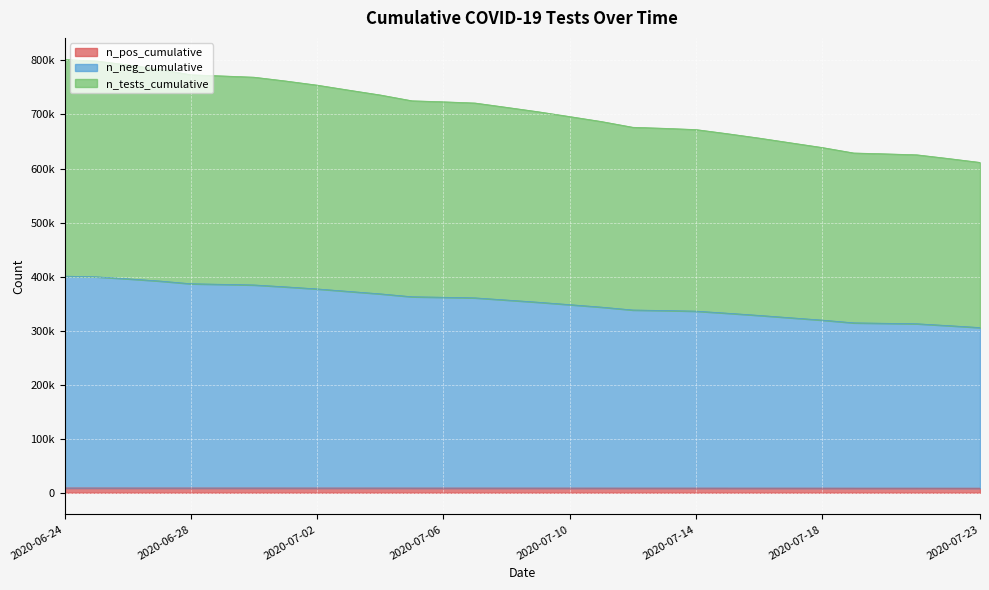

What is the sum of all n_tests_cumulative values?

21202166